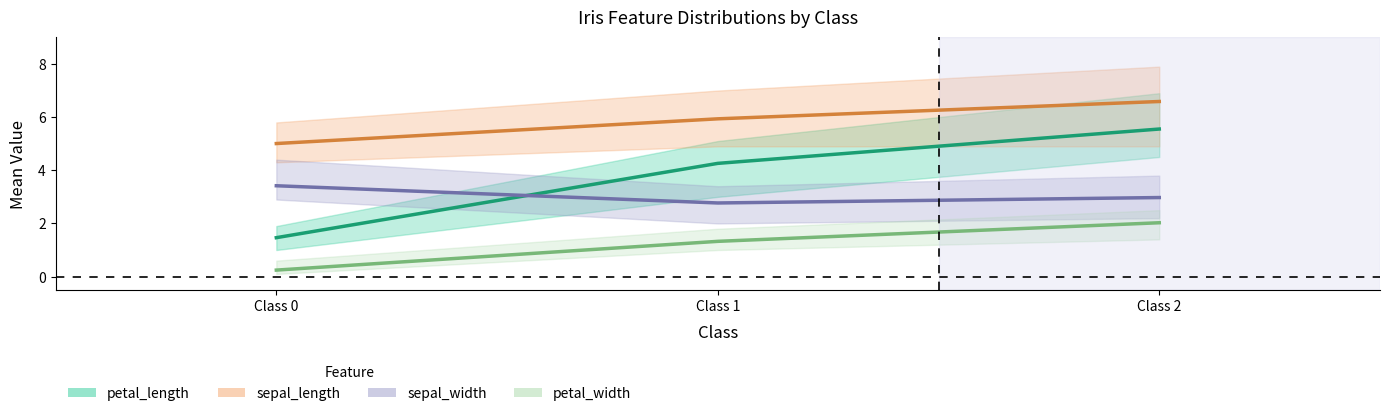

Reading left to right, extract all data points from this chart.

petal_length mean: Class 0=1.5	Class 1=4.3	Class 2=5.6
sepal_length mean: Class 0=5.0	Class 1=5.9	Class 2=6.6
sepal_width mean: Class 0=3.4	Class 1=2.8	Class 2=3.0
petal_width mean: Class 0=0.2	Class 1=1.3	Class 2=2.0